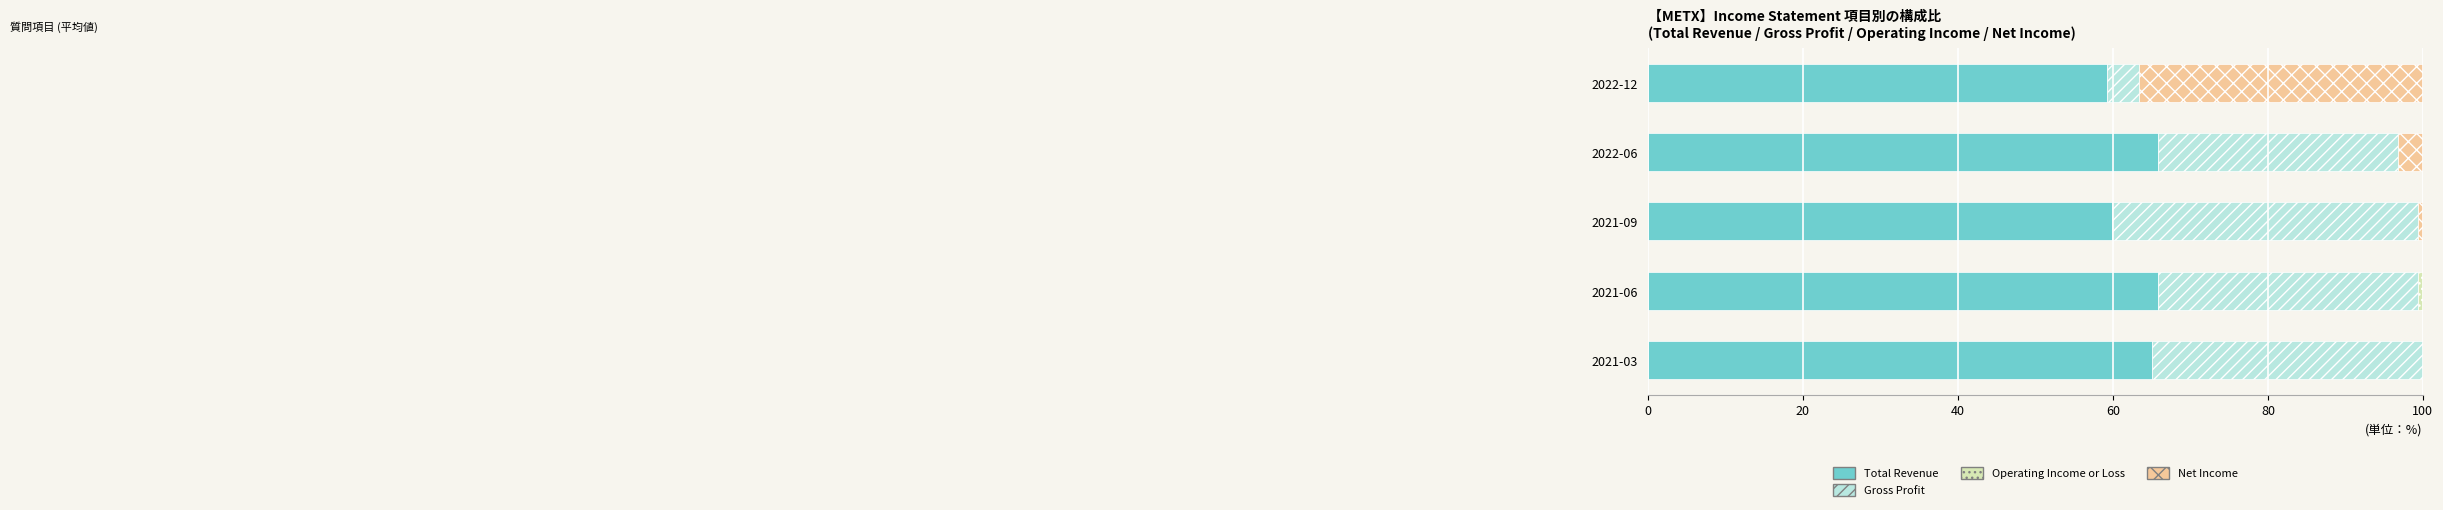

Is it true that Total Revenue equals 18.0 at 2021-06?

False